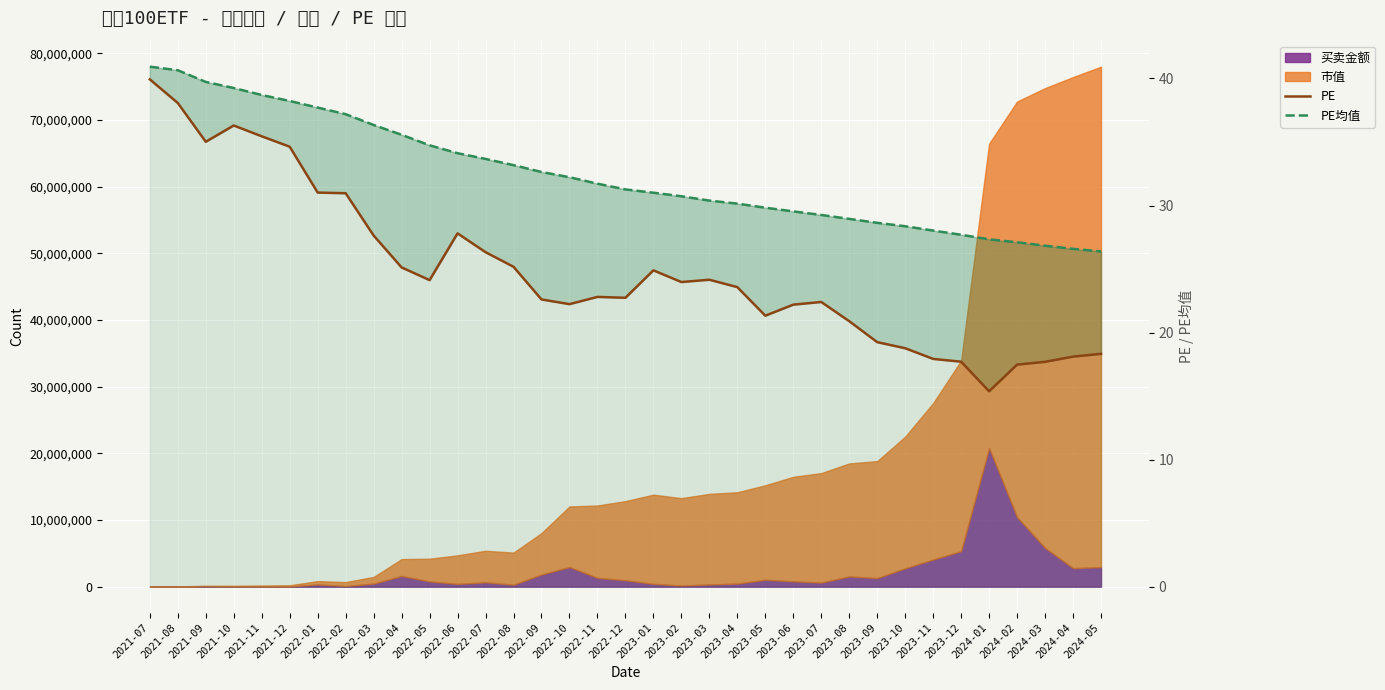

At which category is the sum across all series the highest?

2021-07